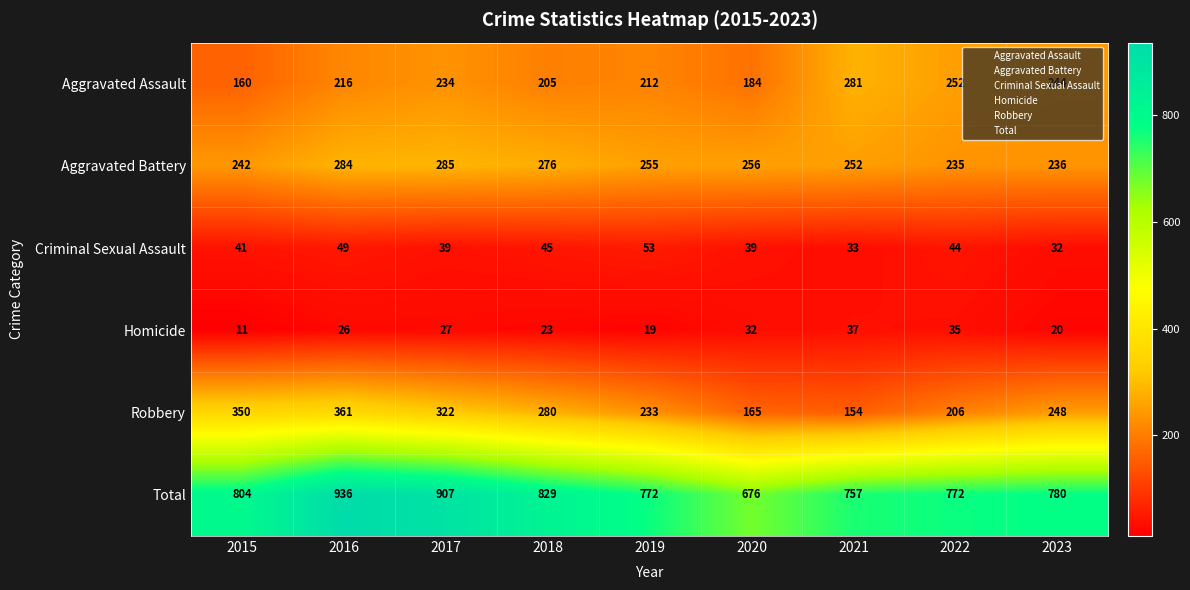

At which label is Aggravated Assault closest to 220?

2016